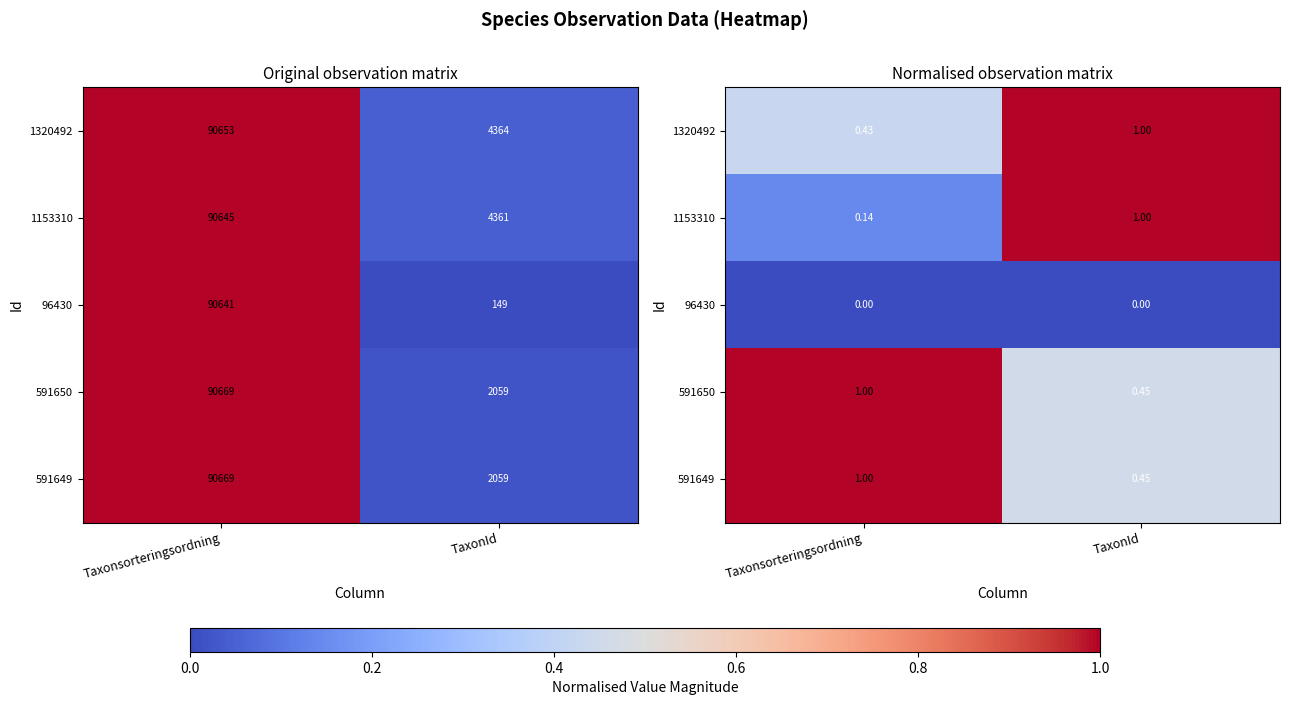

Rank the categories by 1153310 value from highest to lowest.

TaxonId, Taxonsorteringsordning